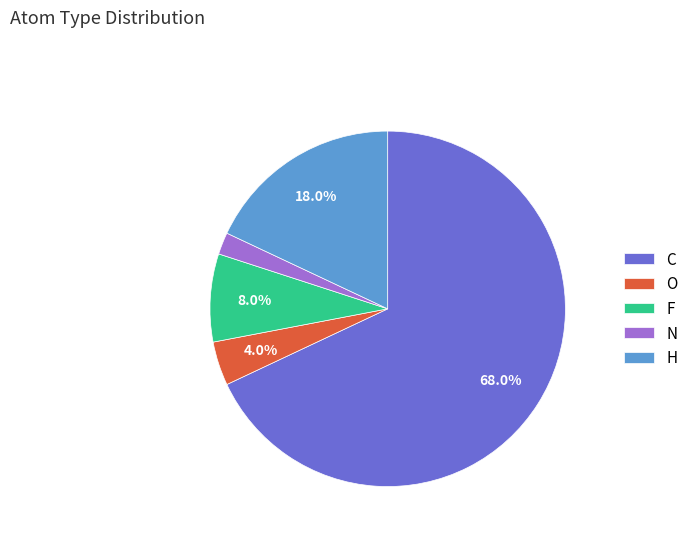

To the nearest percent, what is the average slice percentage?

20%